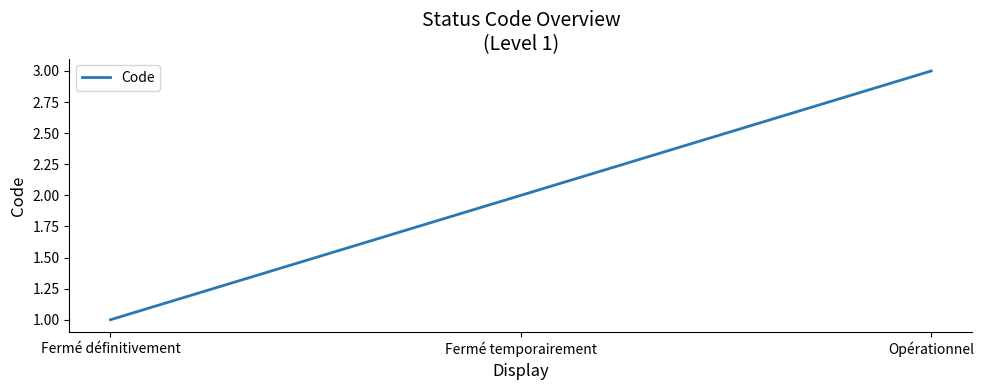

What is the difference between the maximum and minimum values?

2